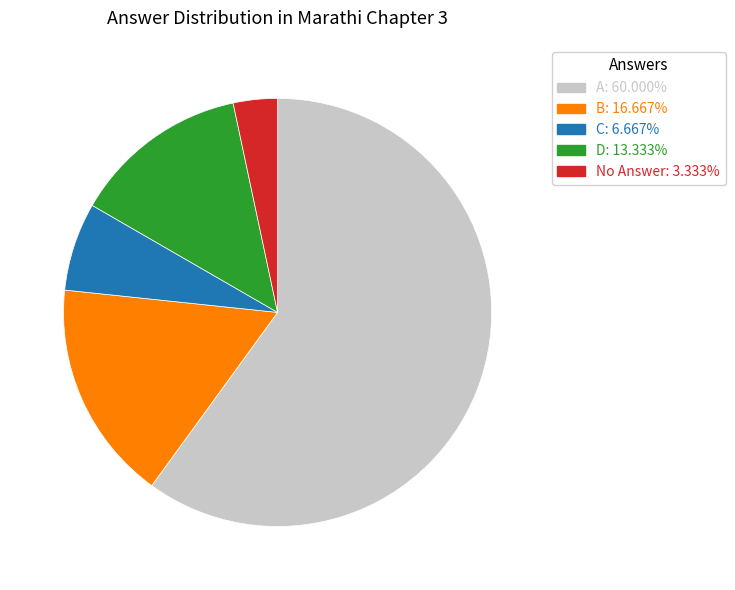

Is there any slice that represents more than half of the pie?

Yes